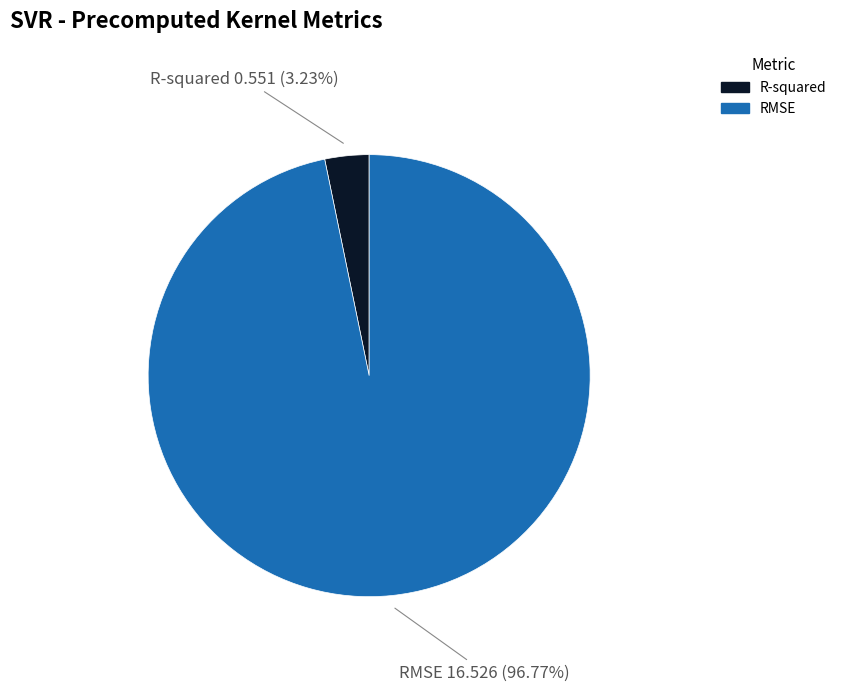

Which category has the smallest portion of the pie?

R-squared